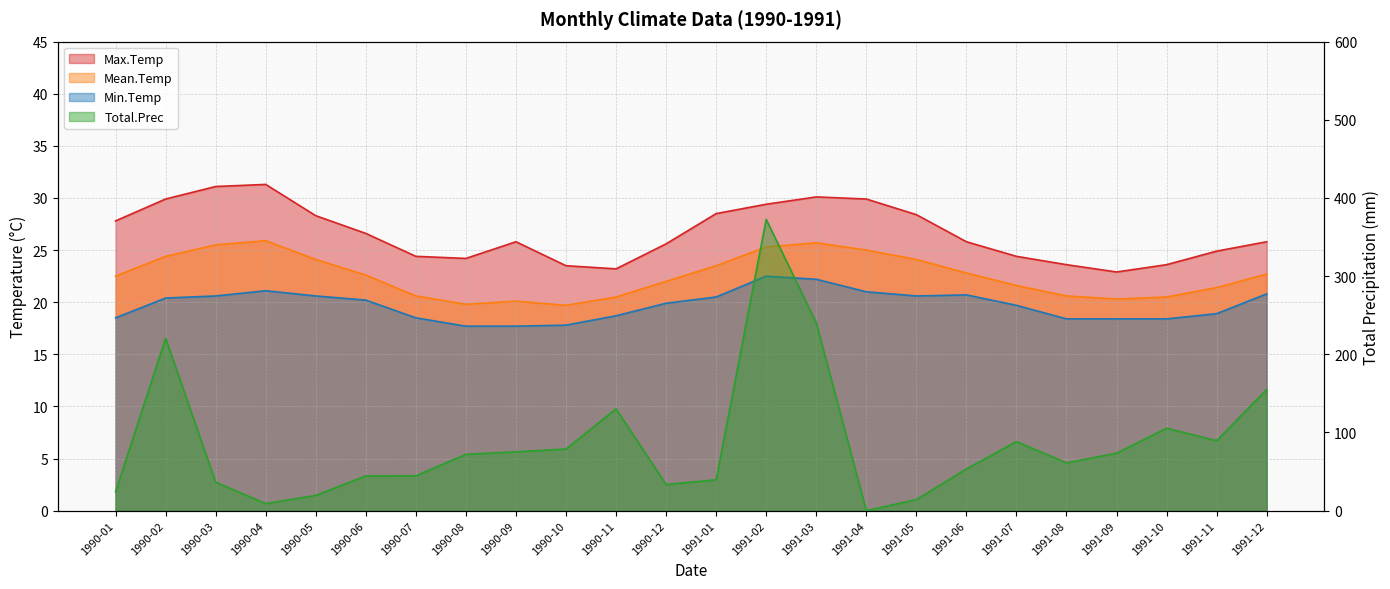

The value of Total.Prec at 1991-07 is 88.4. True or false?

True